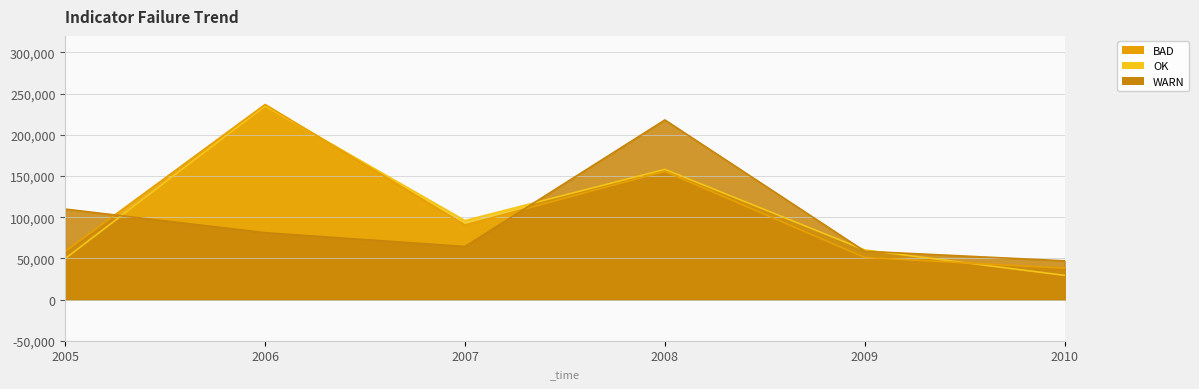

What is the sum of all Préstamos activos values?

628042